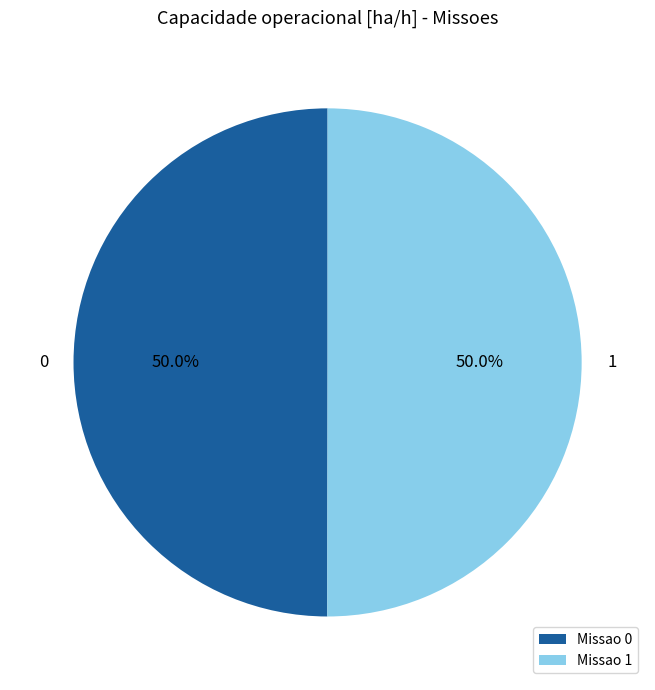

To the nearest percent, what percentage of the pie is 1?

50%